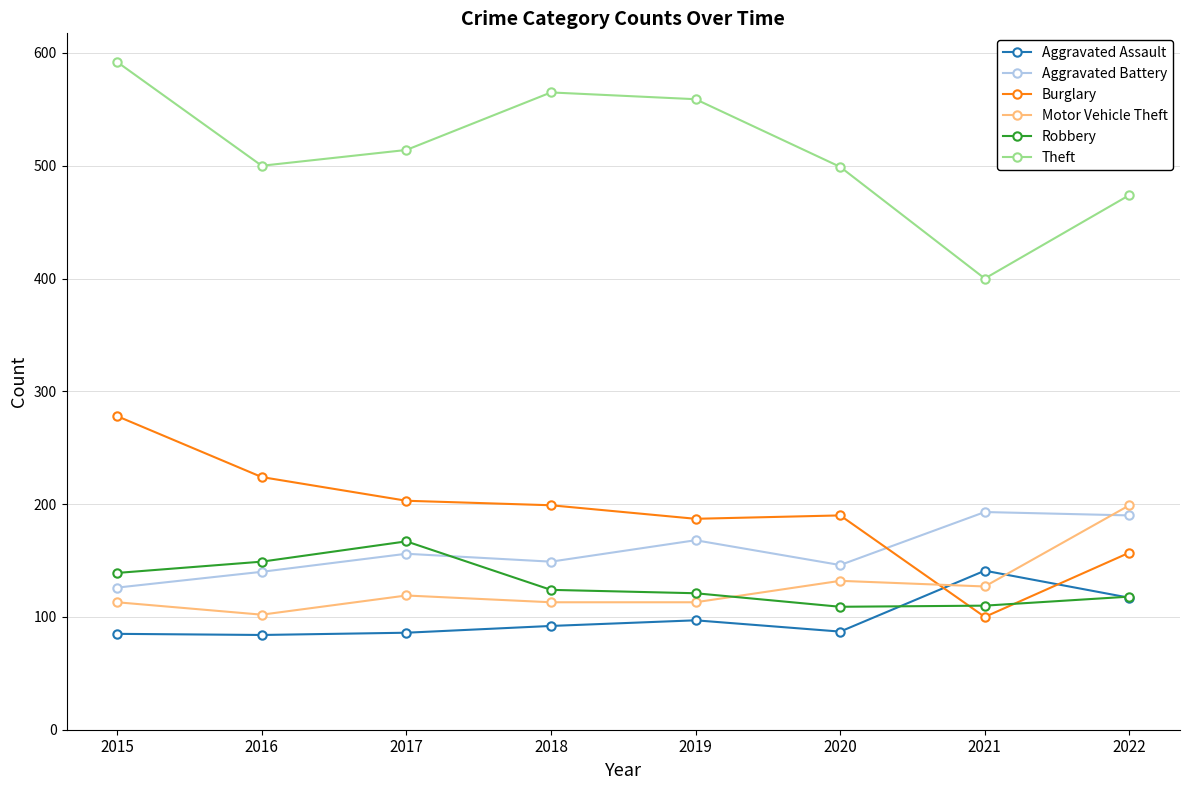

What is the total value across all series at 2019?

1245